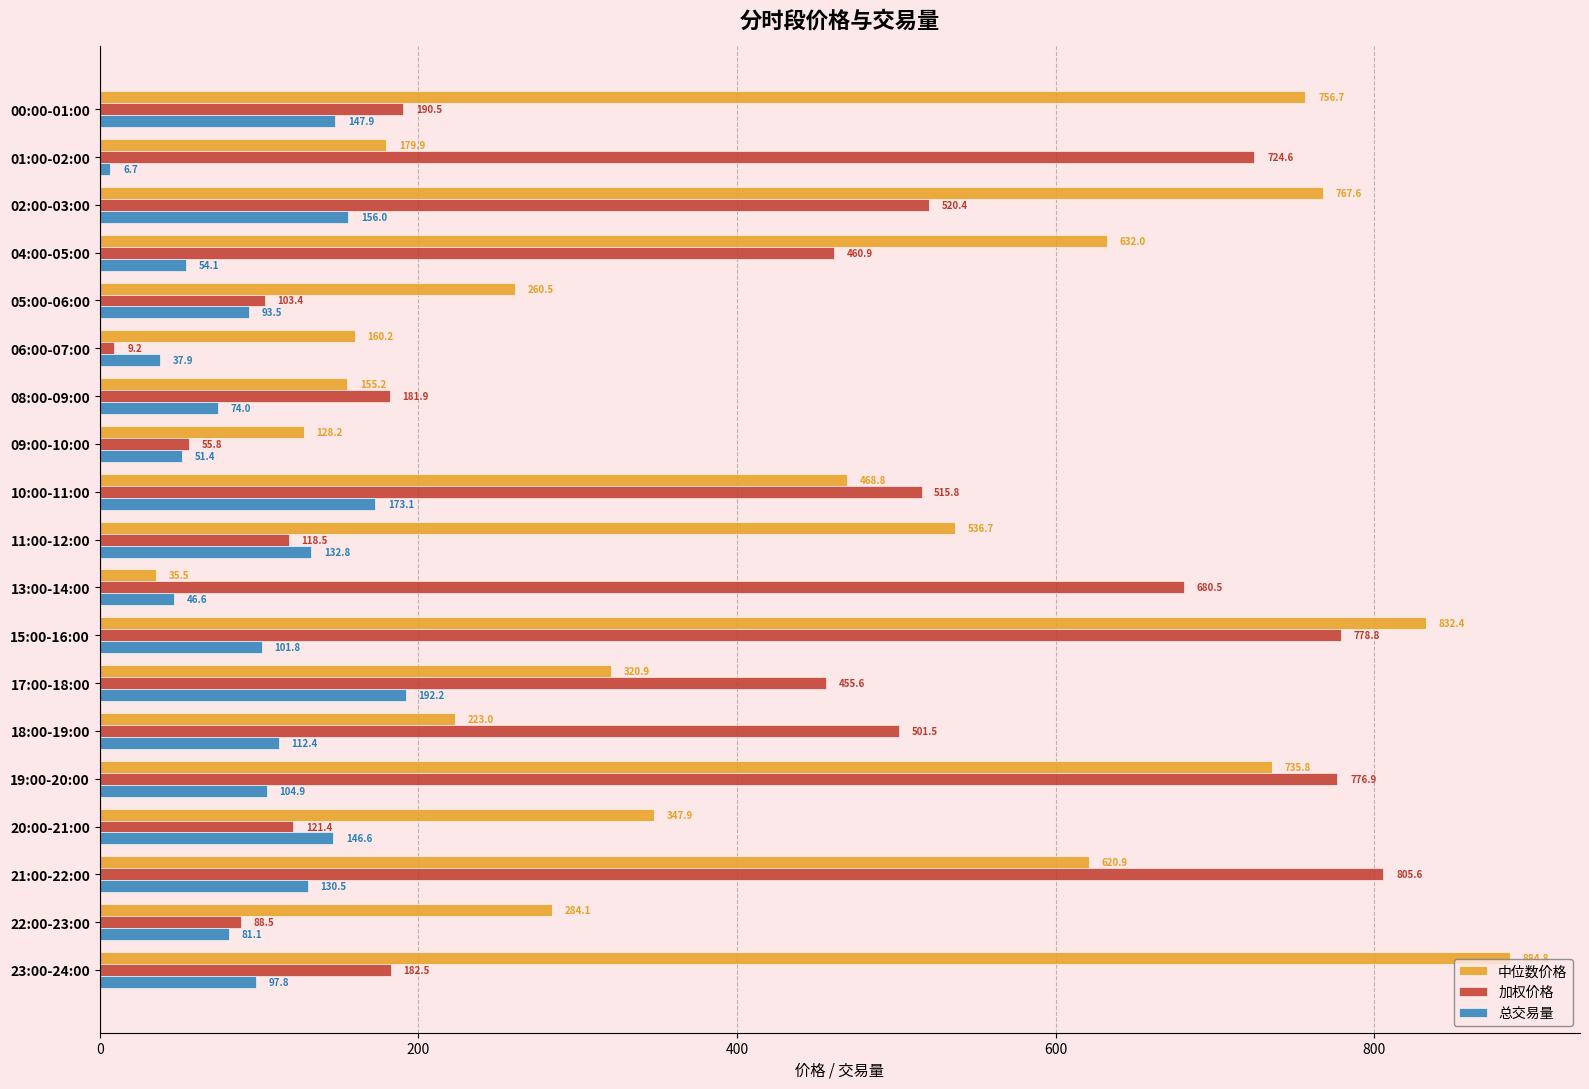

The 中位数价格 series shows 160.2 at 06:00-07:00. True or false?

True